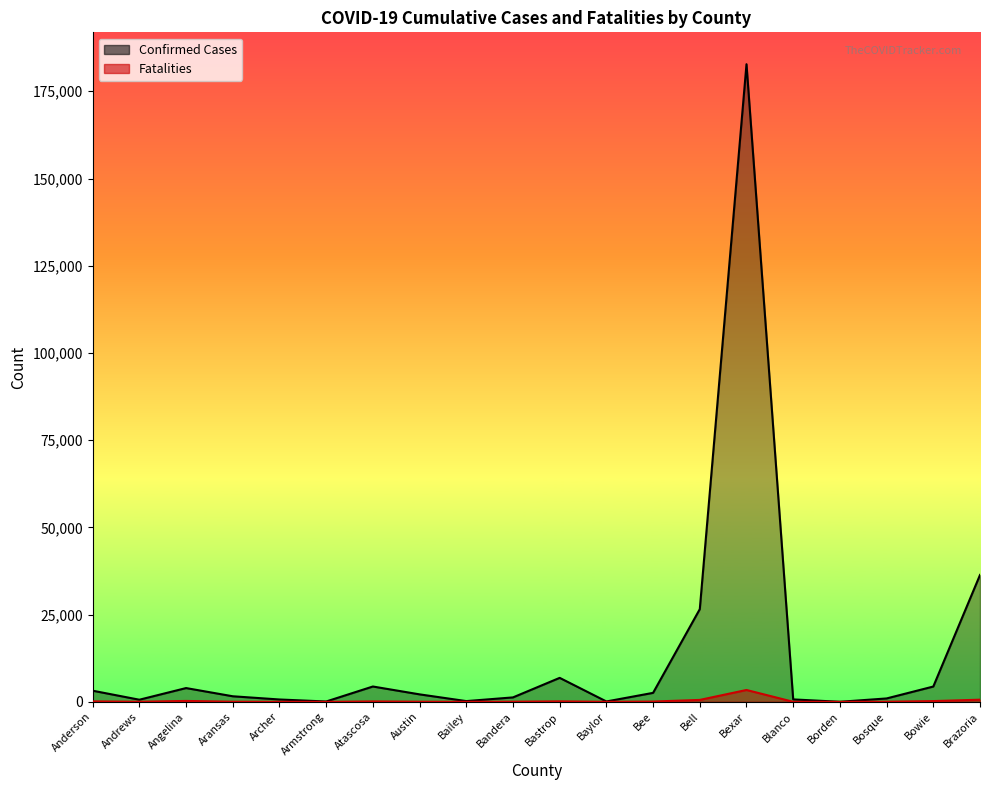

The value of Confirmed Cases at Aransas is 598. True or false?

False